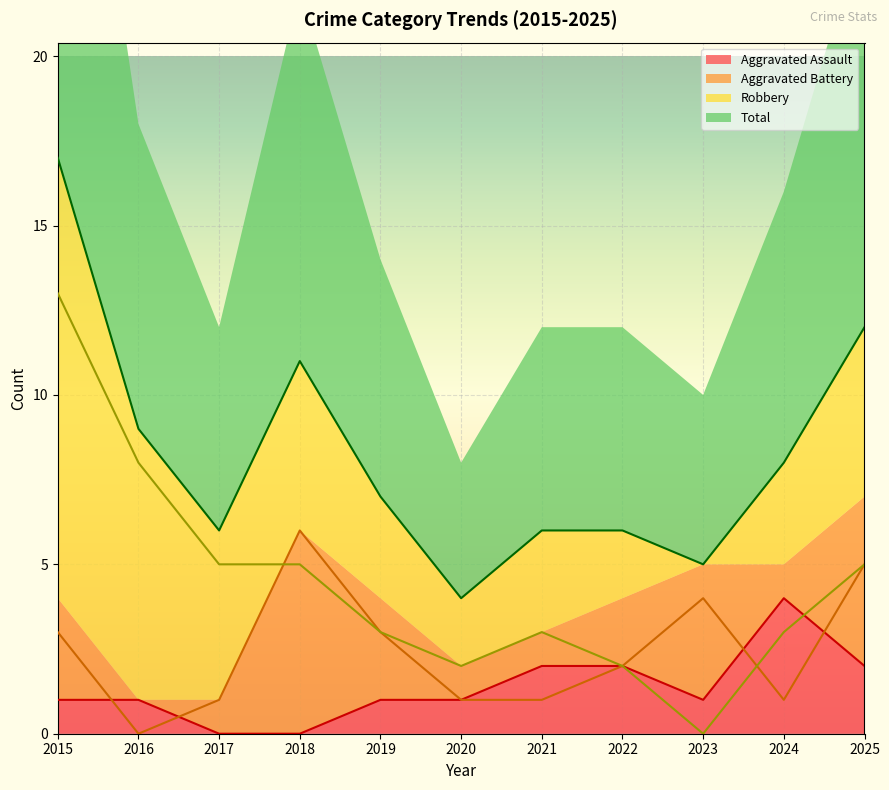

What is the difference between the maximum and minimum values in the Total series?

13